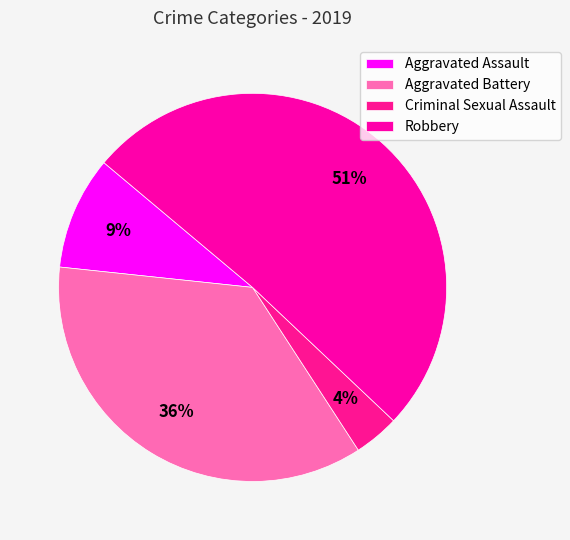

How many segments does this pie chart have?

4